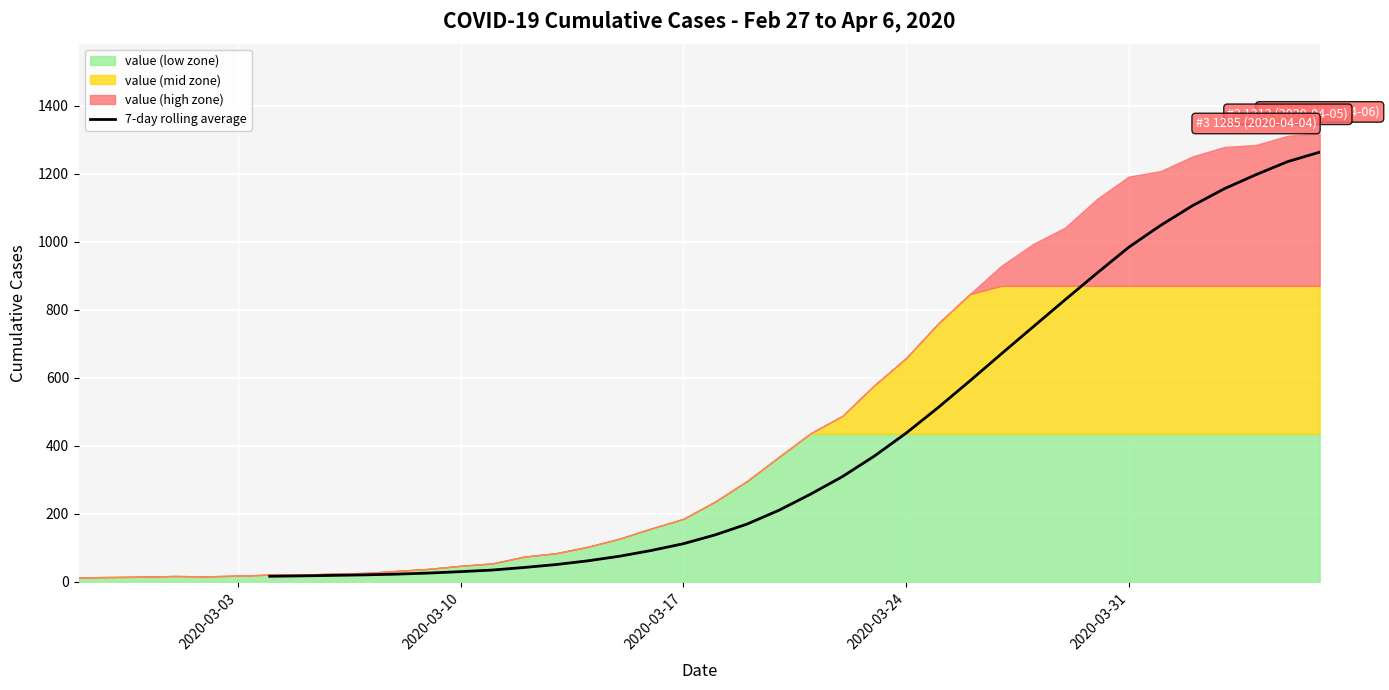

What is the smallest value displayed?

16.3